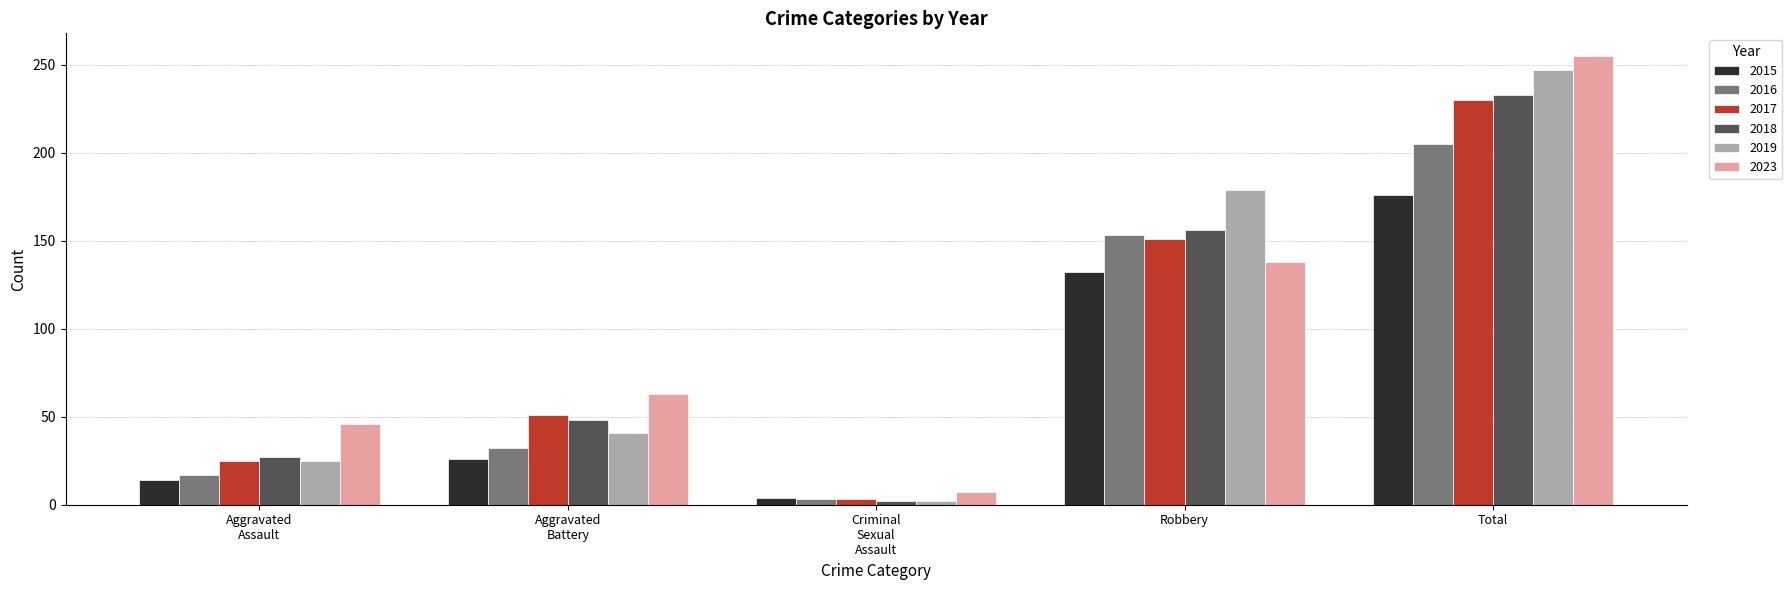

Does the chart contain stacked bars?

No